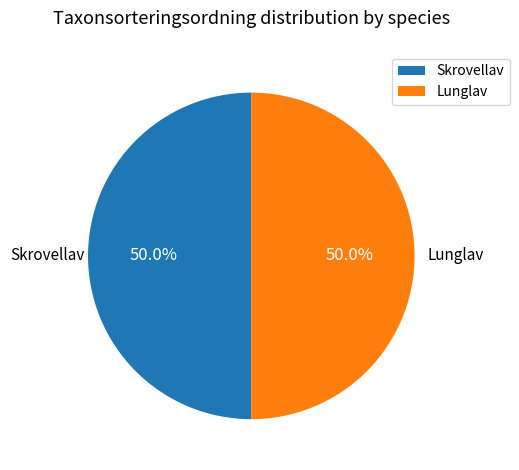

What is the ratio of the value at Lunglav to the value at Skrovellav?

1.0